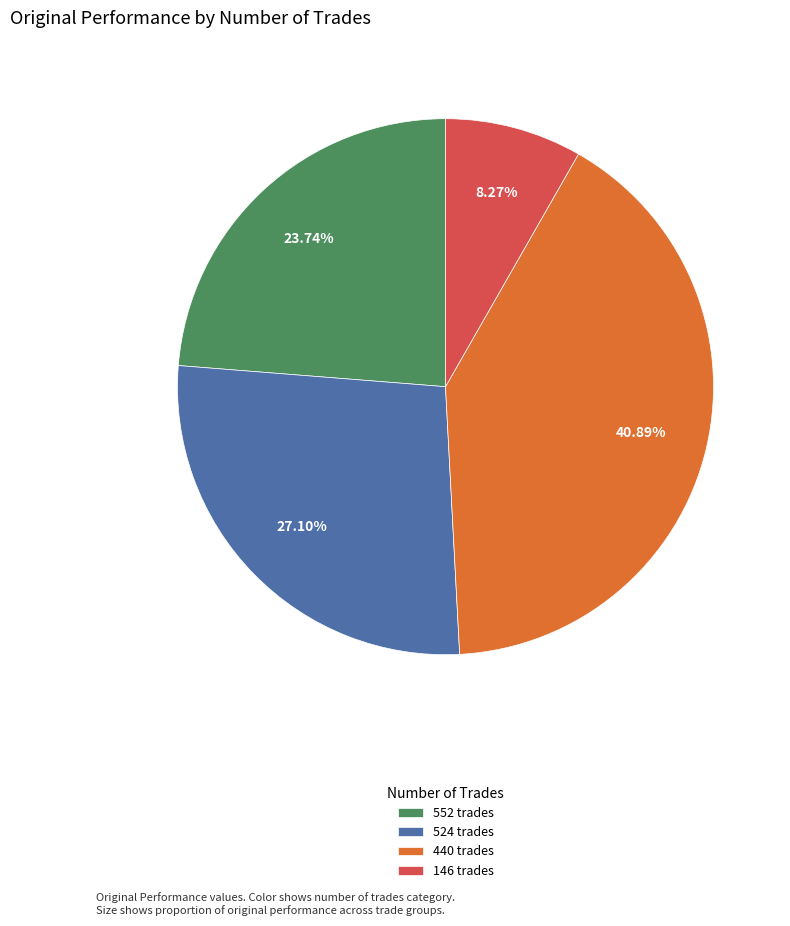

The 552 trades slice represents 13% of the pie. True or false?

False